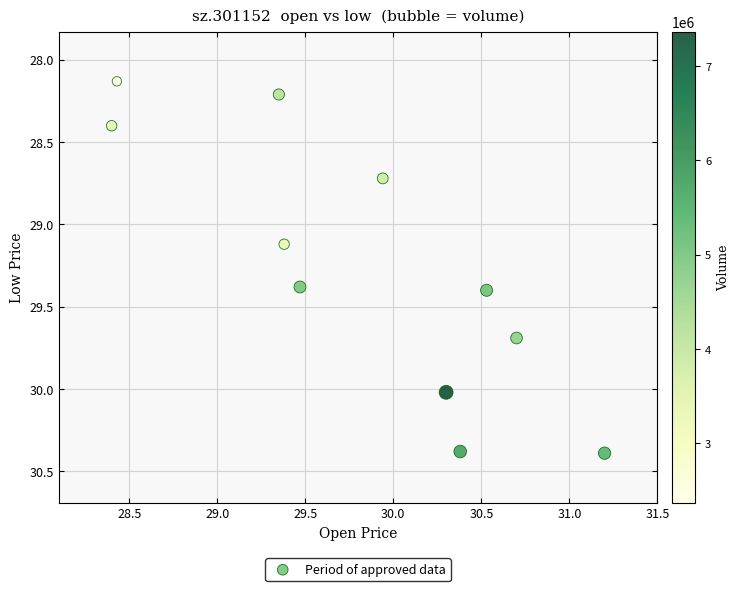

What is the range of Y values (max minus min)?

2.3